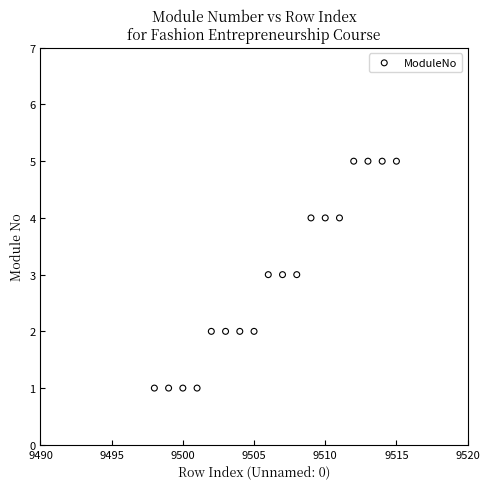

What is the range of Y values (max minus min)?

4